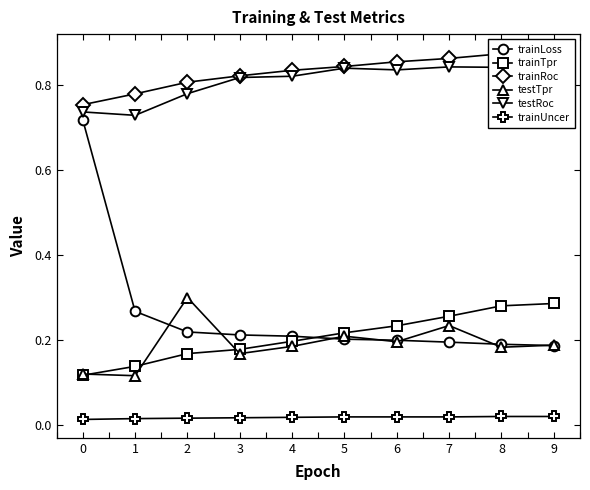

The trainUncer series shows 0.0 at 9. True or false?

True